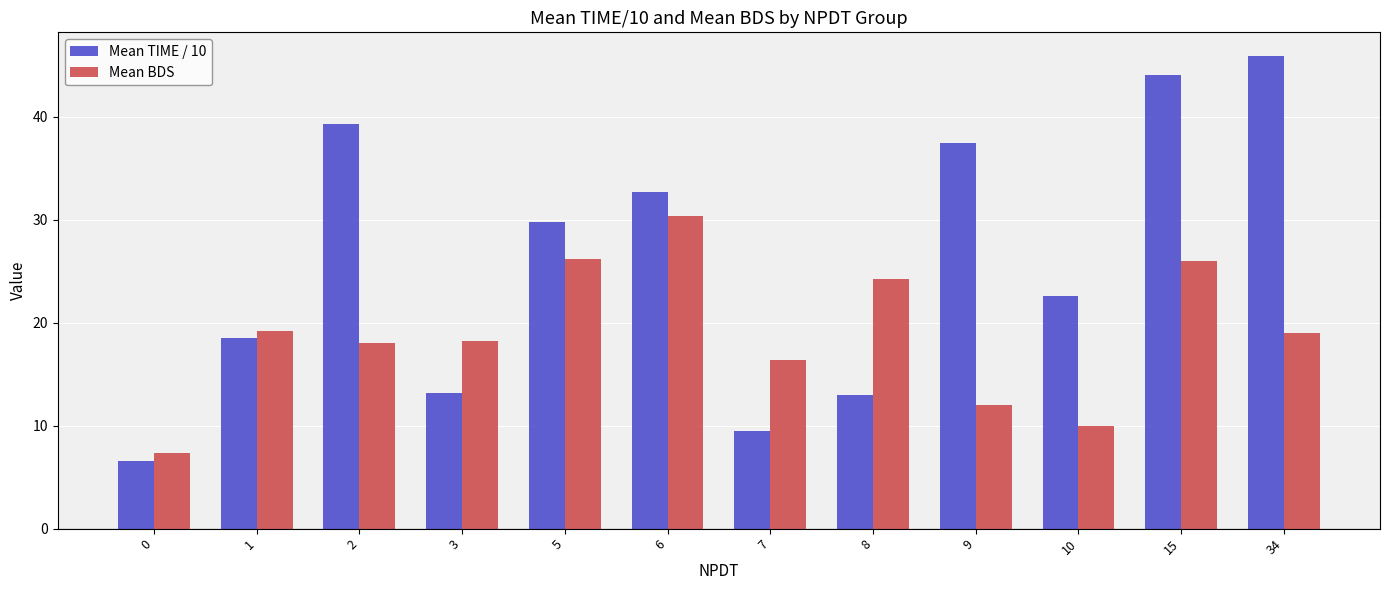

At which label does Mean BDS reach its peak?

6